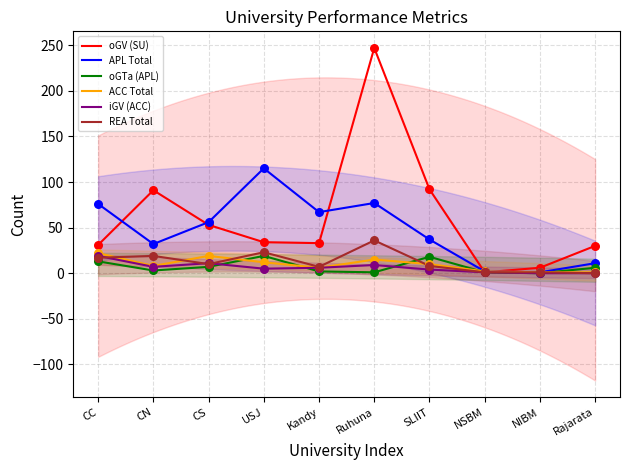

At which category is the sum across all series the highest?

Ruhuna